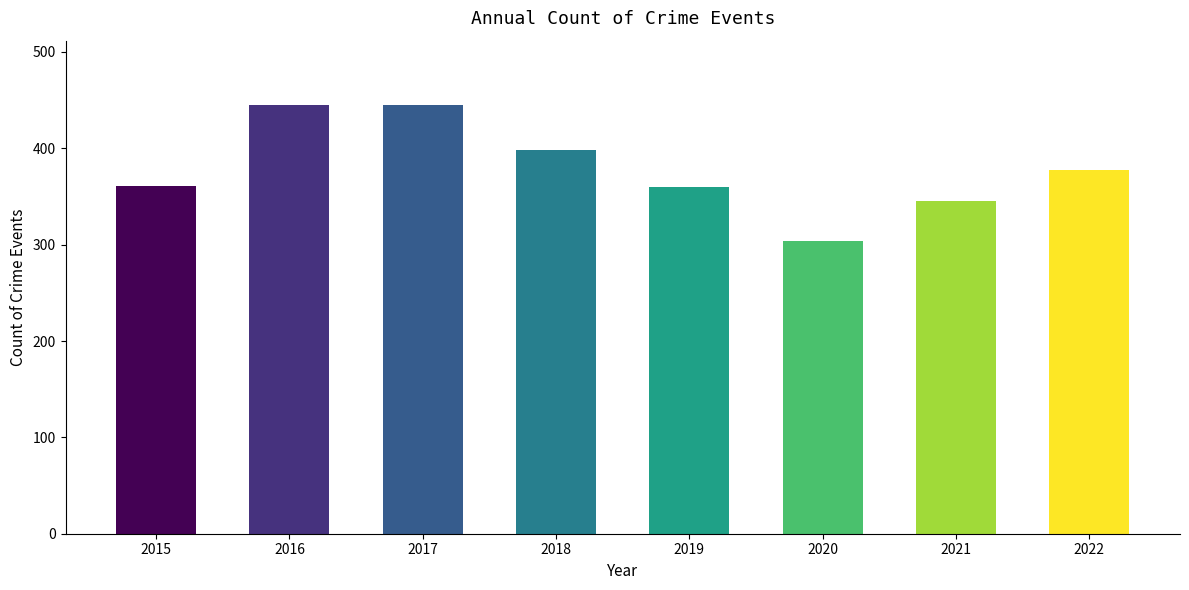

At which category does the chart reach its minimum across all series?

2020